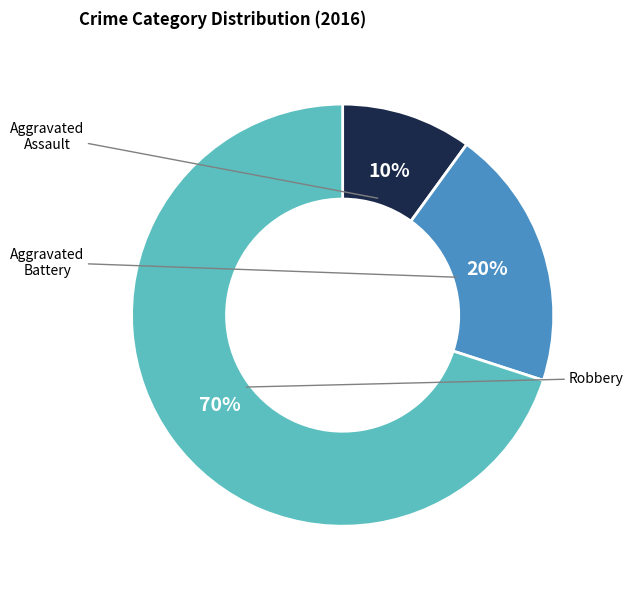

Count the number of slices in the pie.

3